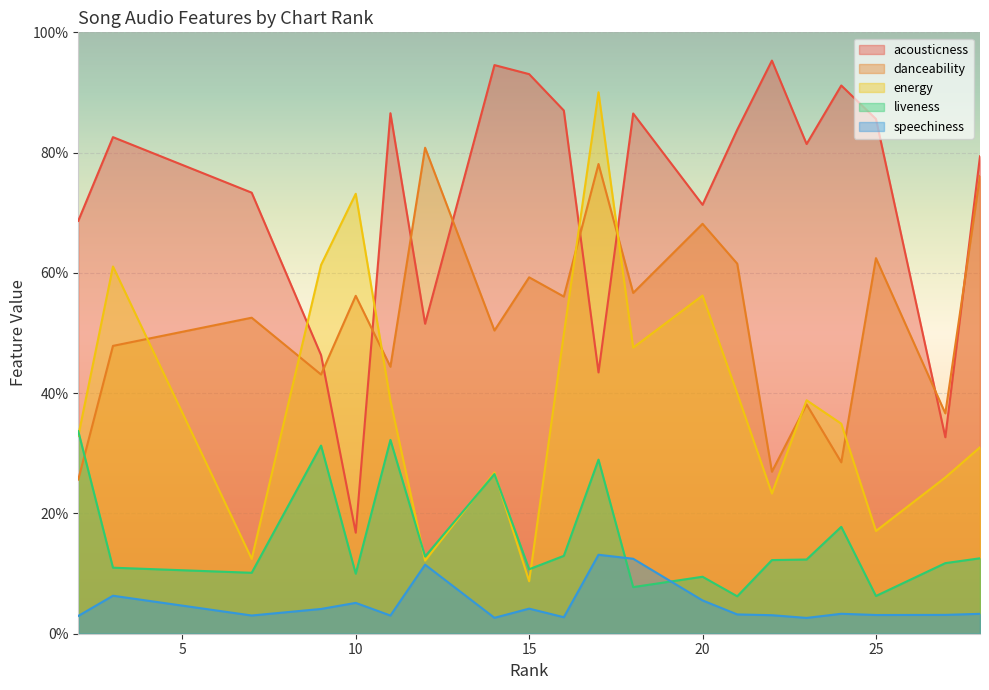

Count the liveness values in the range 0 to 1.

20